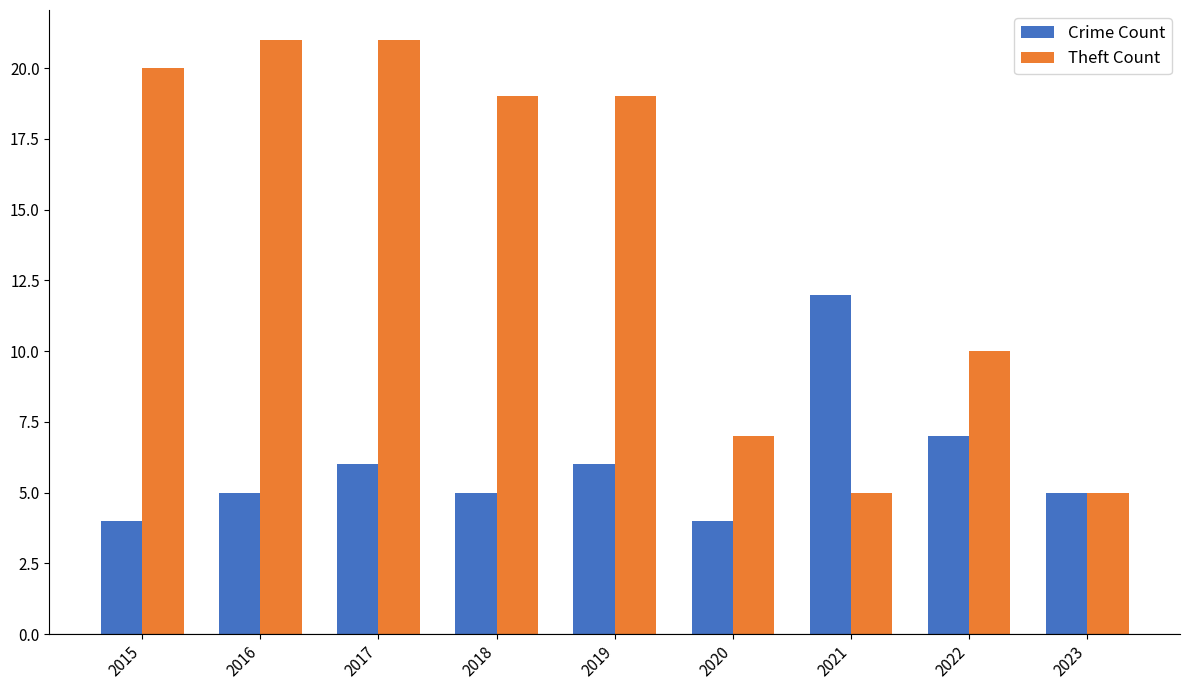

At 2020, list the series in order from largest to smallest.

Theft Count, Crime Count